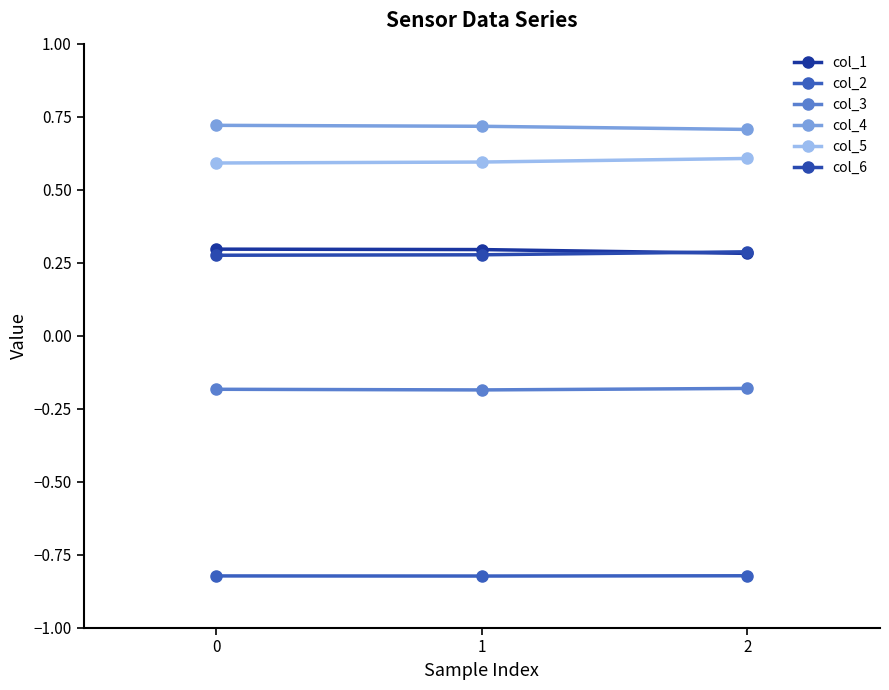

Which series has the largest total across all categories?

col_4